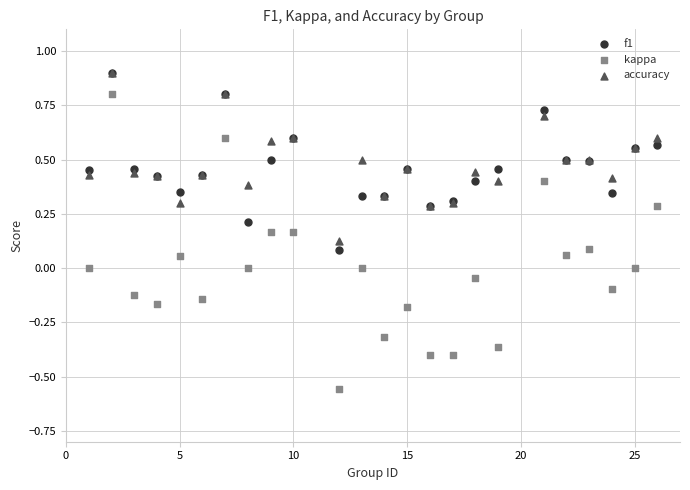

Which series has the widest spread of Y values?

kappa